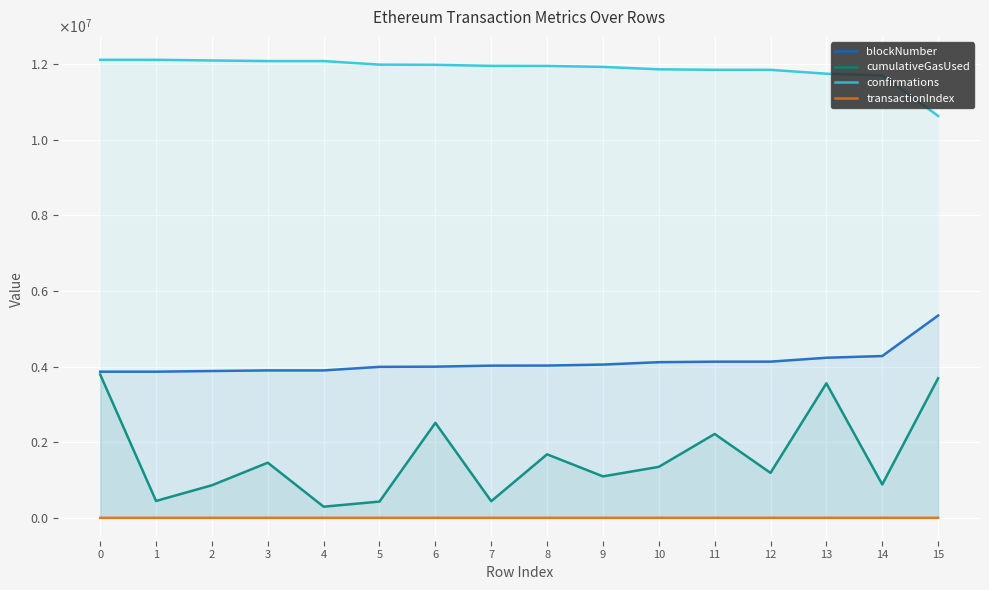

What is the maximum value for confirmations?

12110304